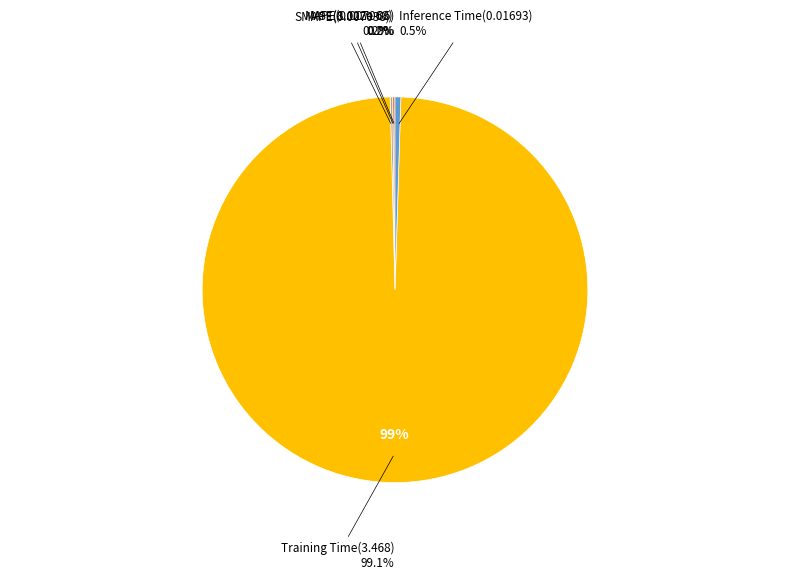

To the nearest percent, what is the average slice percentage?

20%